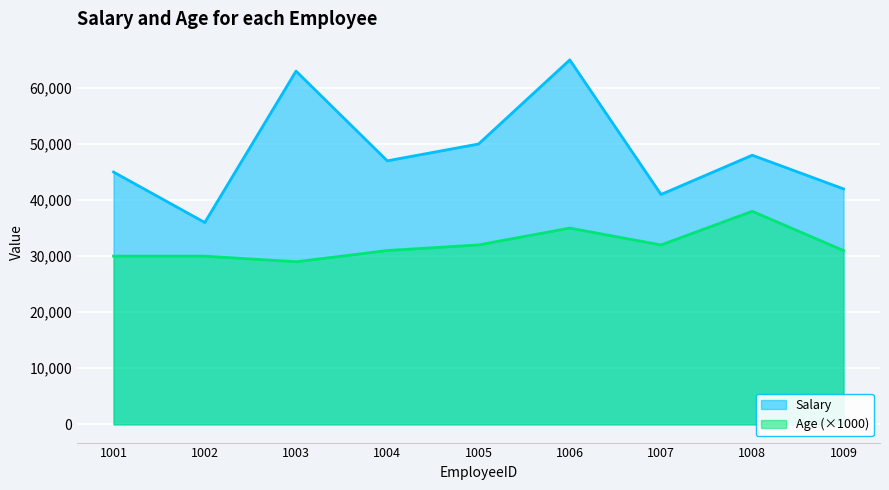

What is the greatest value displayed?

65000